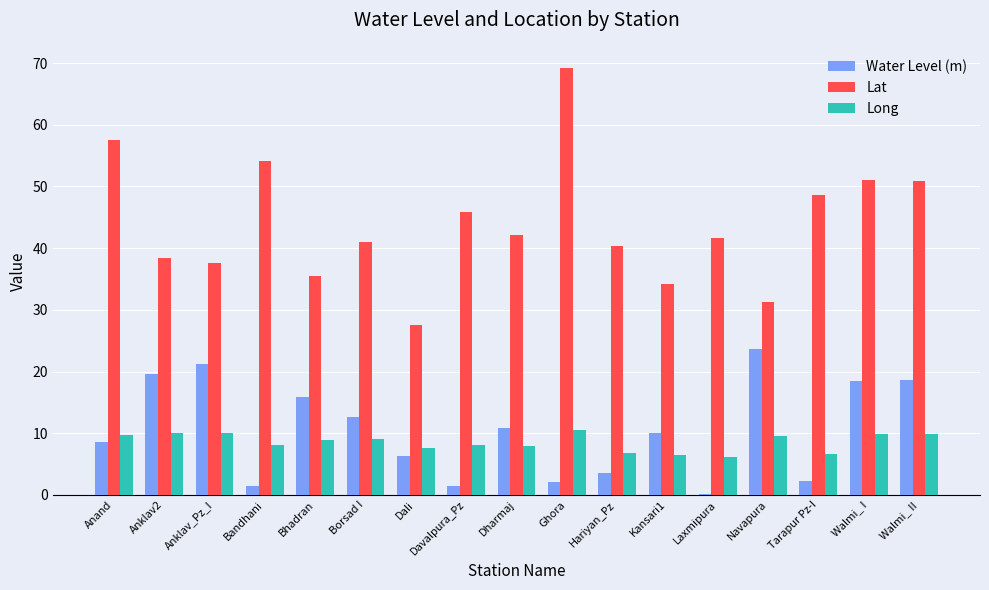

What is the sum of all Water Level (m) values?

177.0